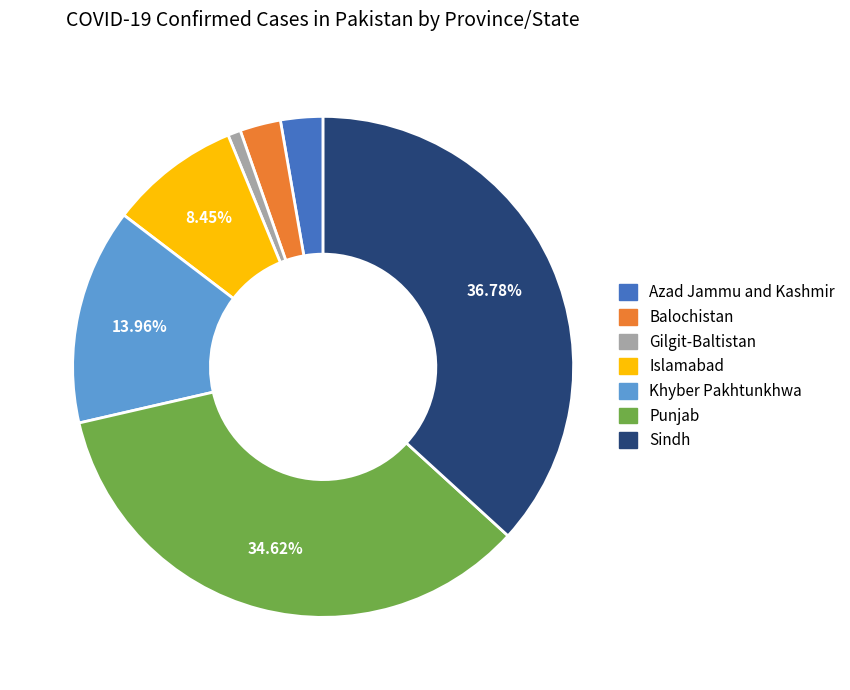

True or false: Balochistan accounts for 3% of the total.

True